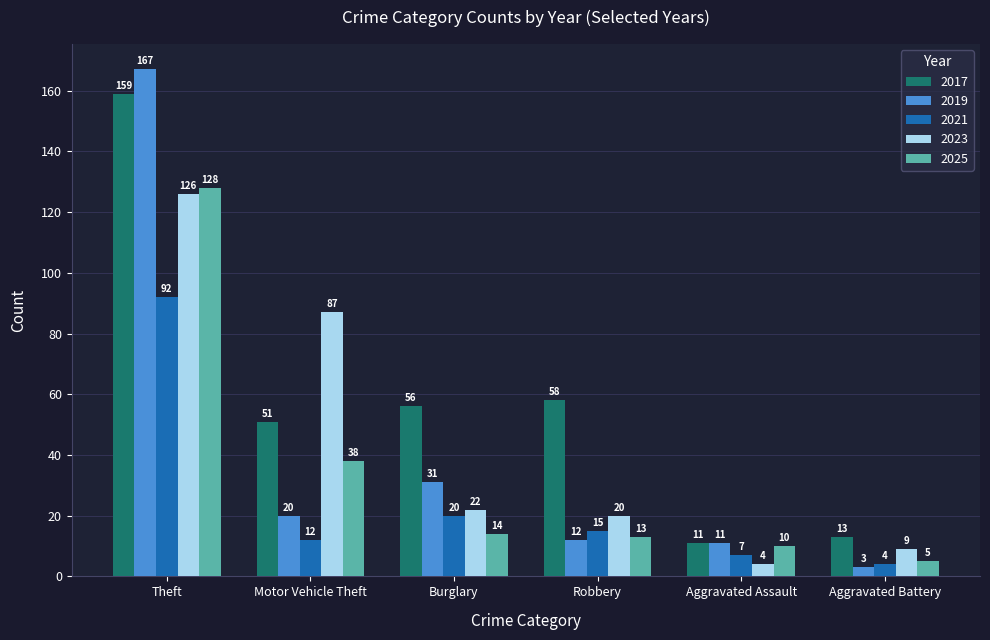

The value of 2017 at Robbery is 58. True or false?

True